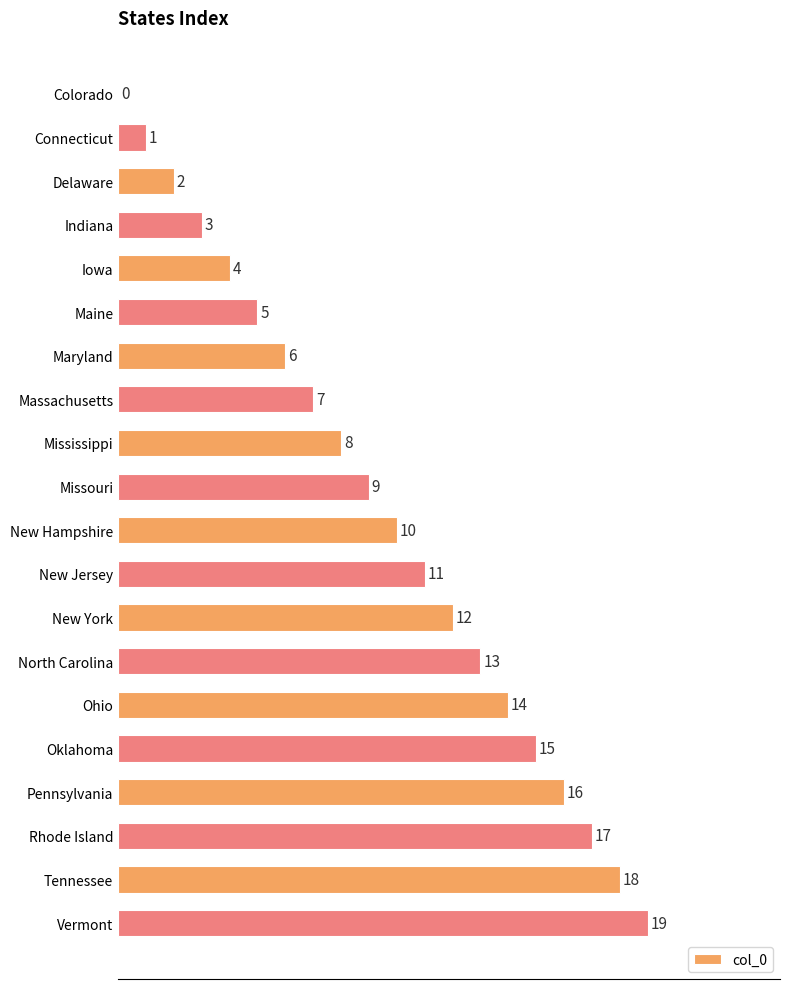

What is the sum of all values?

190